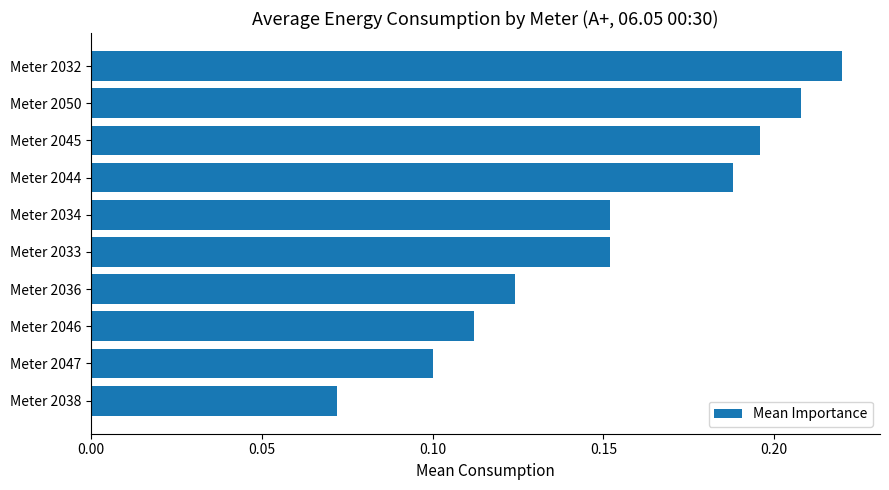

How many bars are there in total?

10